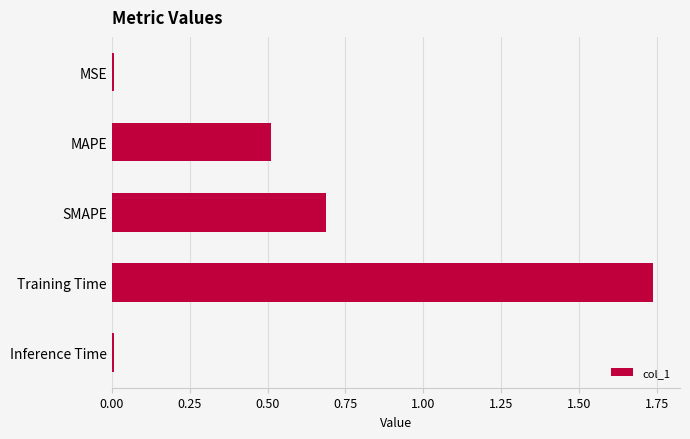

The value at SMAPE is 0.7. True or false?

True